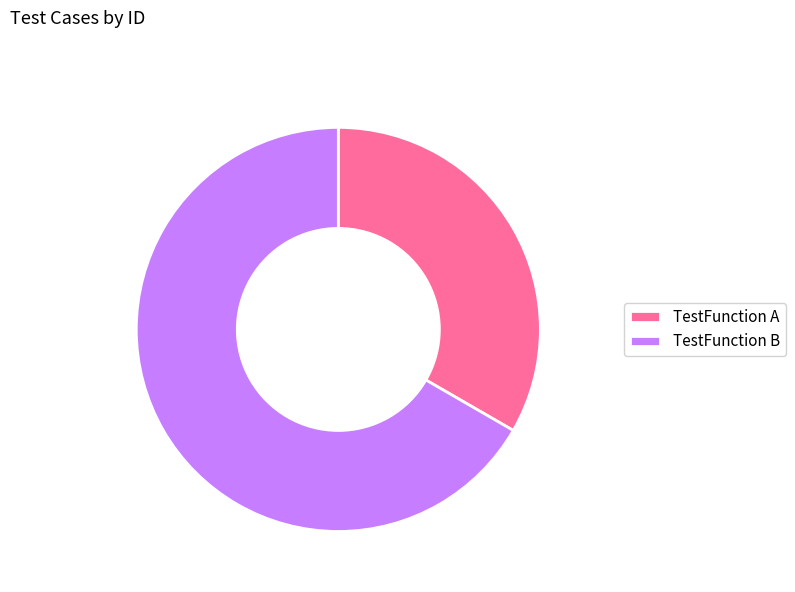

Rank the categories by value from lowest to highest.

TestFunction A, TestFunction B